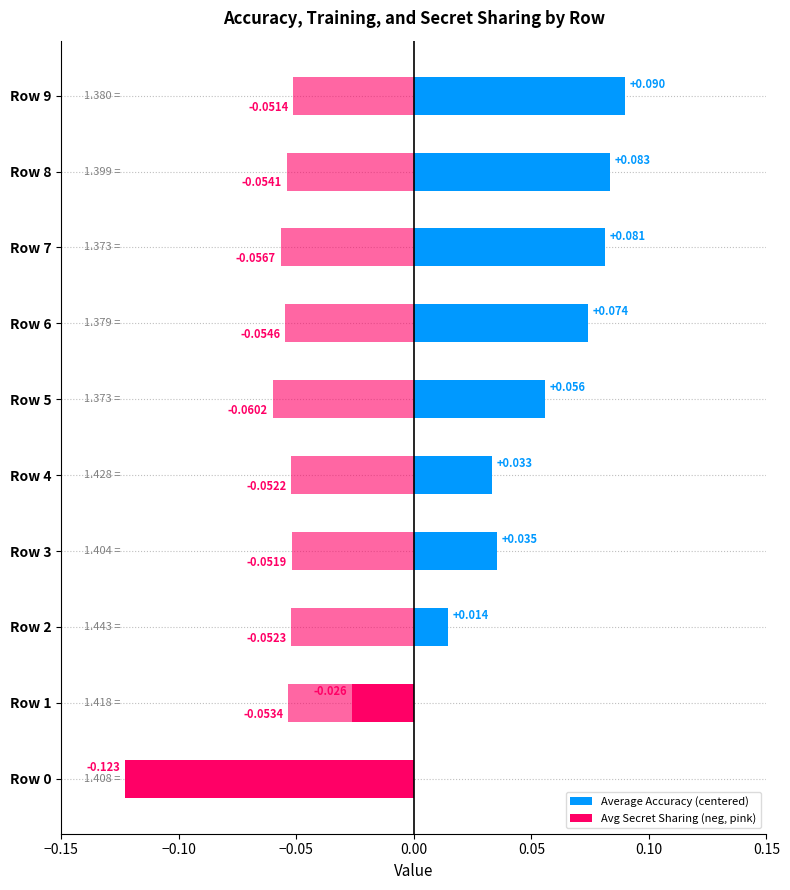

What is the spread (max minus min) of values at Row 8?

1.3